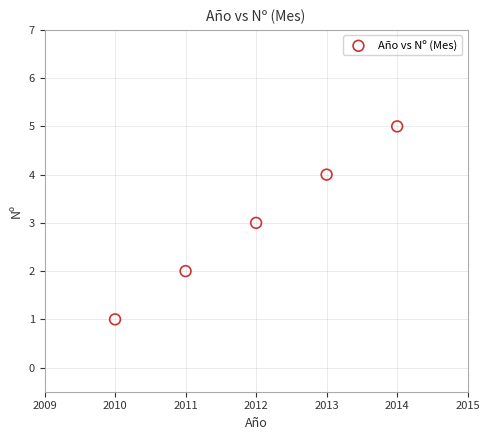

What is the range of Y values (max minus min)?

4